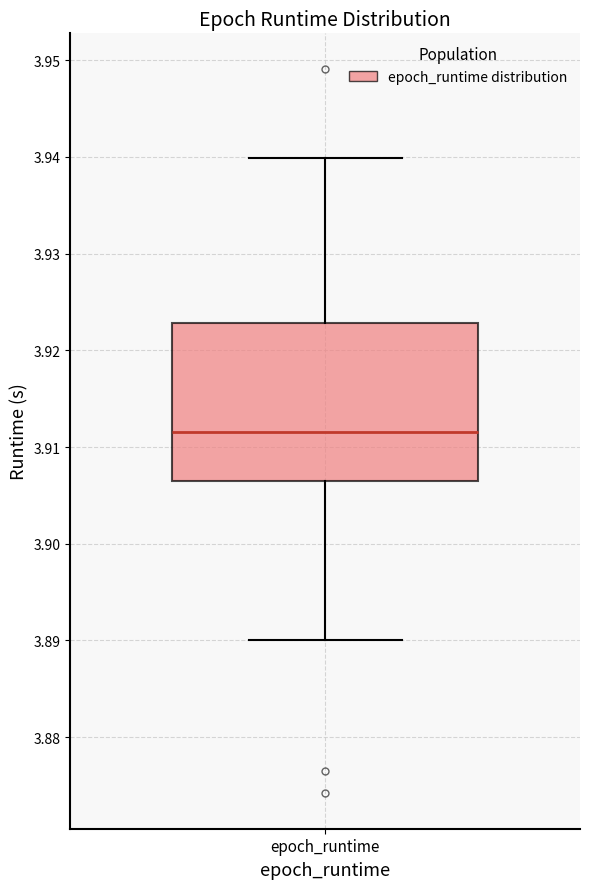

Where is the upper edge of the box for epoch_runtime on the y-axis? The values are not printed on the chart, so give them approximately, as read against the axis.

3.923